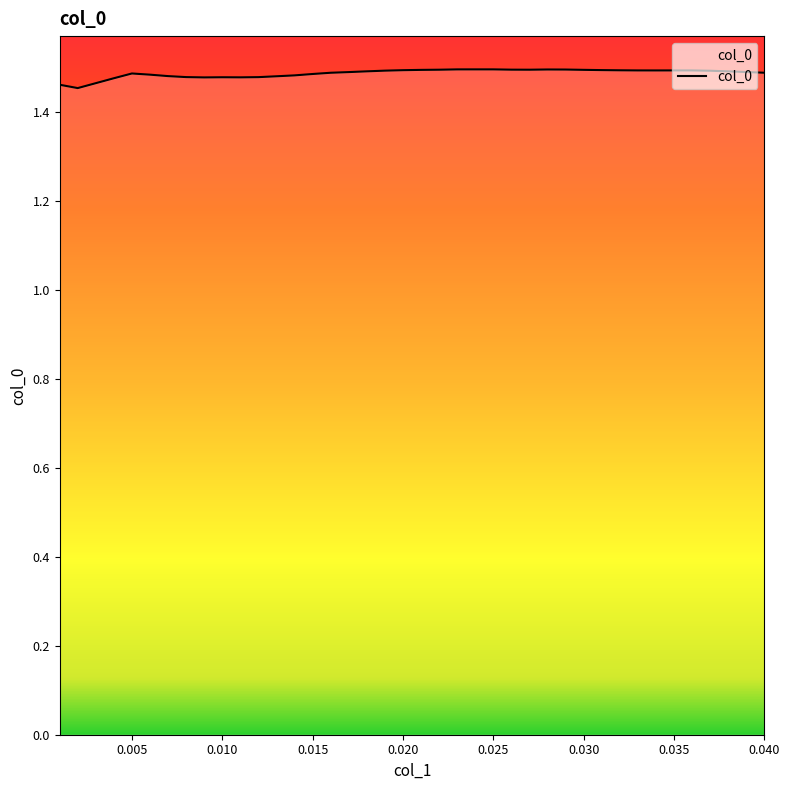

How many lines are shown in the chart?

1